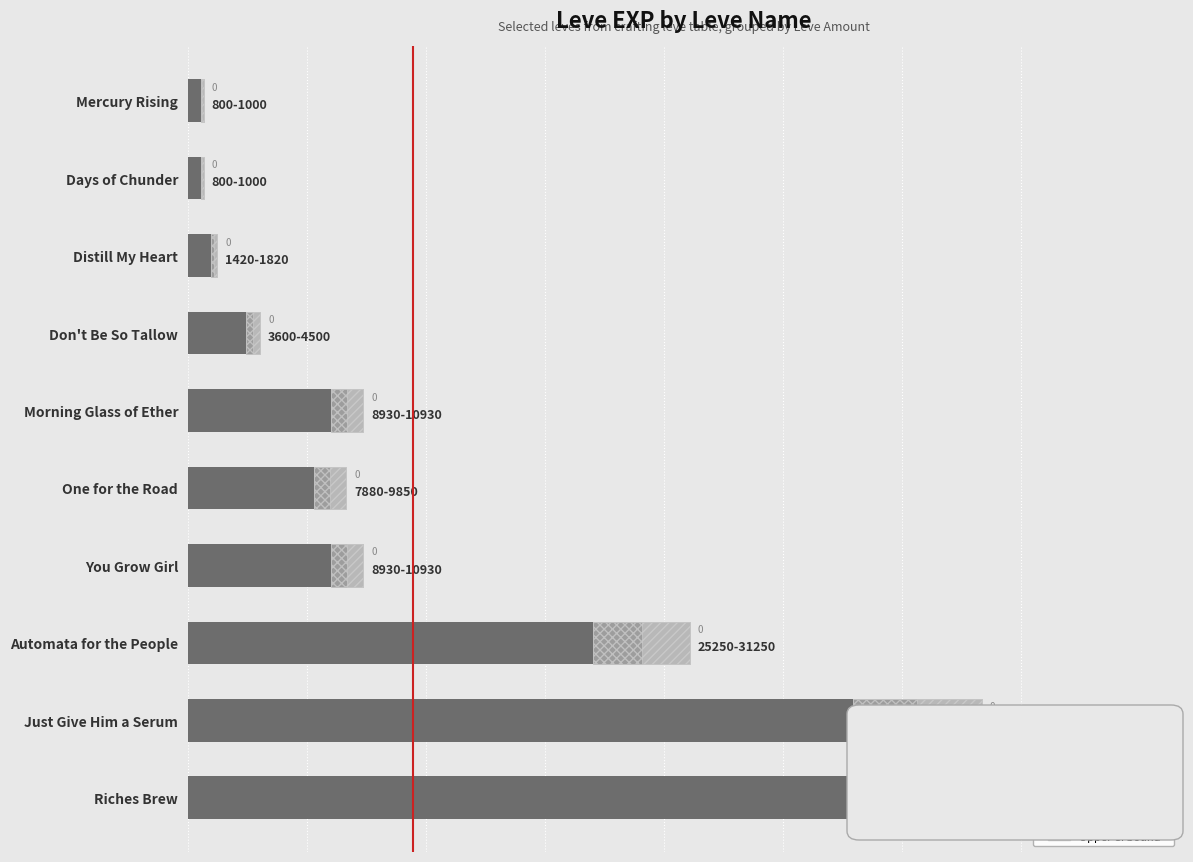

What is the sum of the Leve EXP (interval, 95% CI) values at Just Give Him a Serum and Morning Glass of Ether?

10000